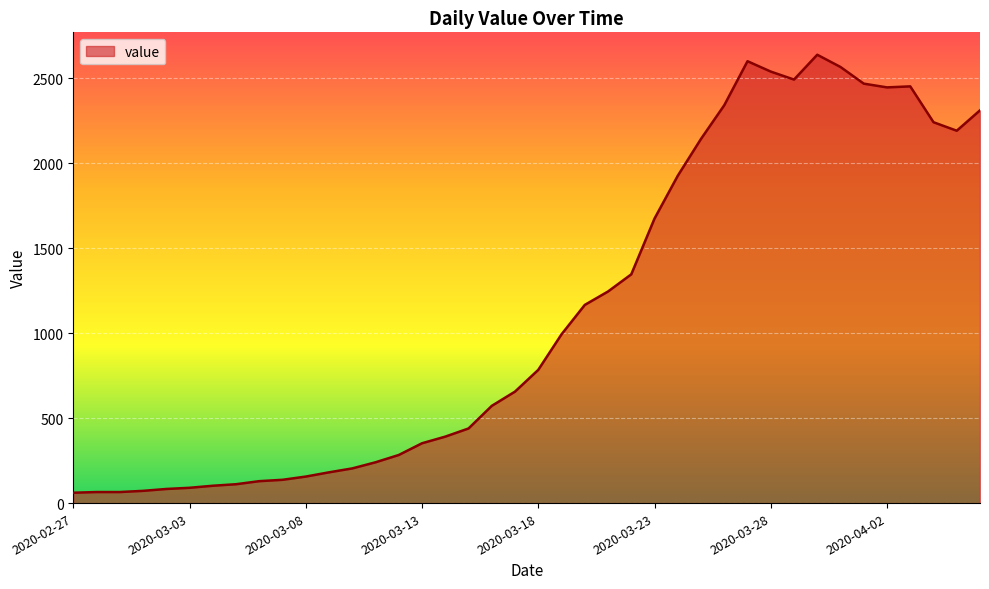

What is the greatest value displayed?

2638